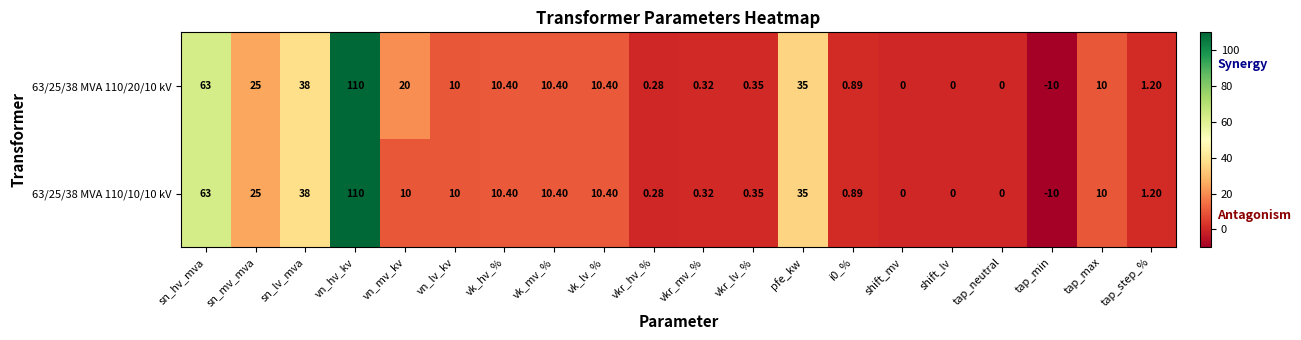

Where does the 63/25/38 MVA 110/20/10 kV series first go above 10?

sn_hv_mva